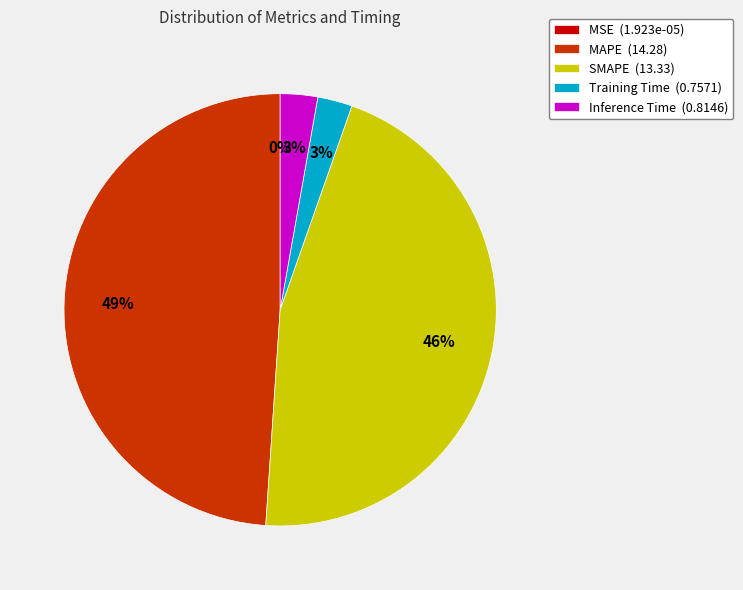

Which has a higher value, MAPE or SMAPE?

MAPE